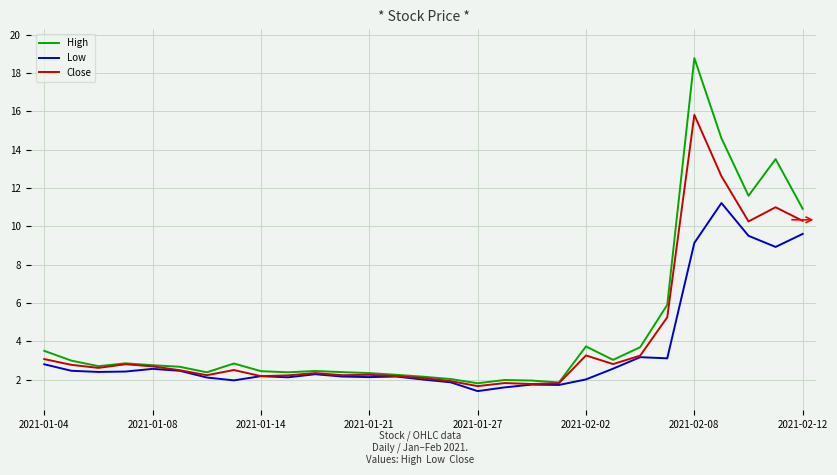

Which series has the largest range (max minus min)?

High